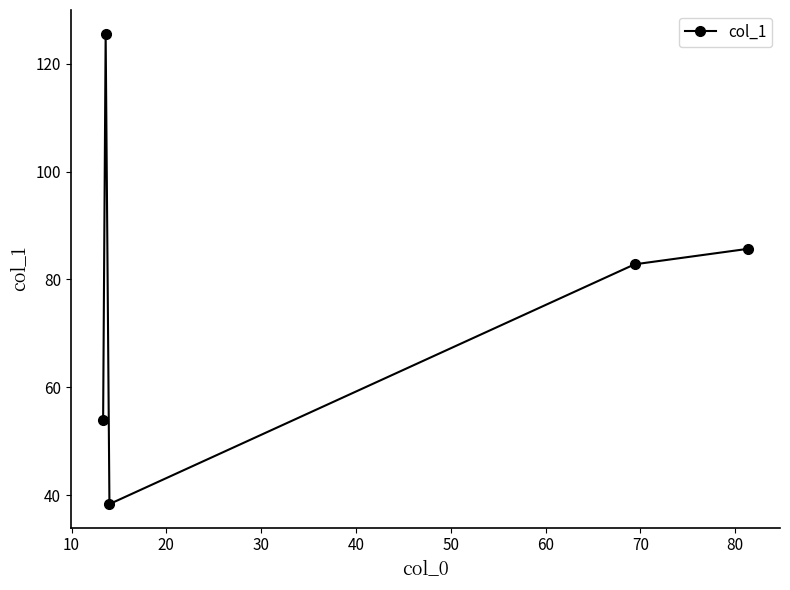

How many points are lower than both their immediate neighbors (excluding endpoints)?

1